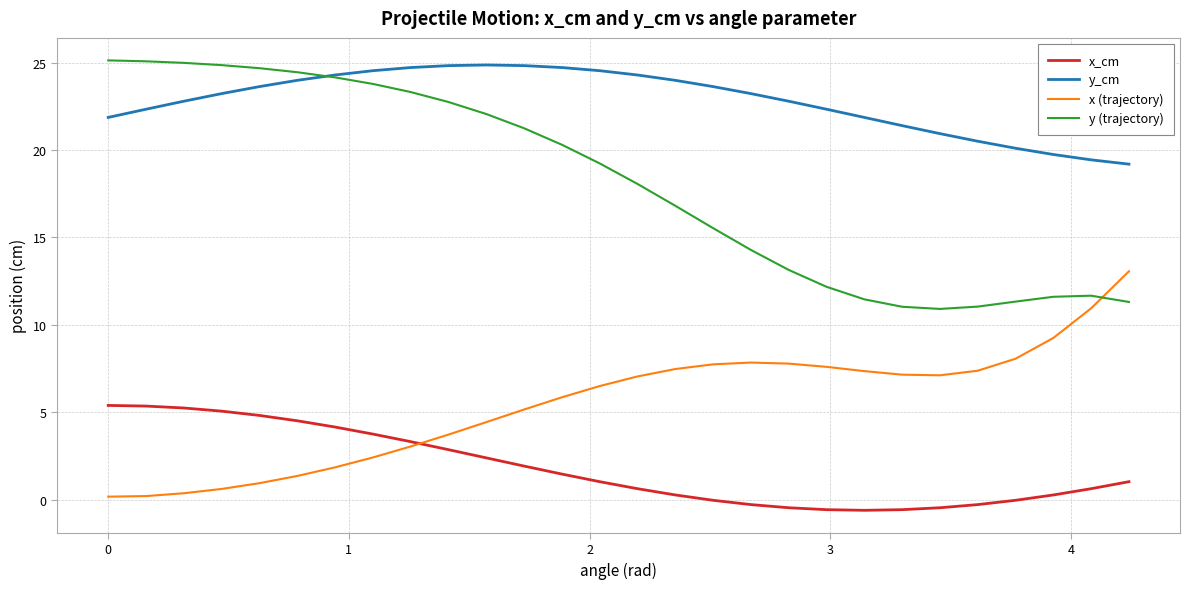

Which series has the largest total across all categories?

y_cm